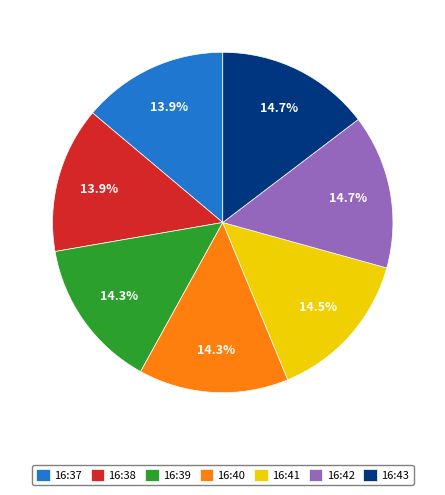

How many segments does this pie chart have?

7